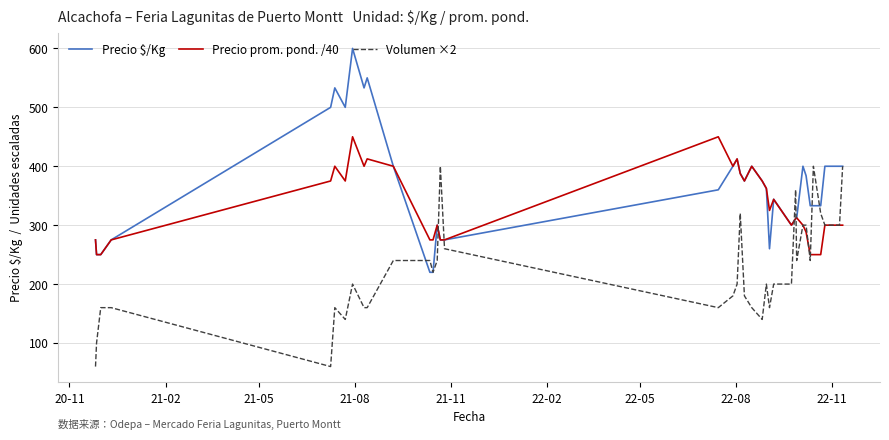

What is the sum of all Volumen ×2 values?

8220.0